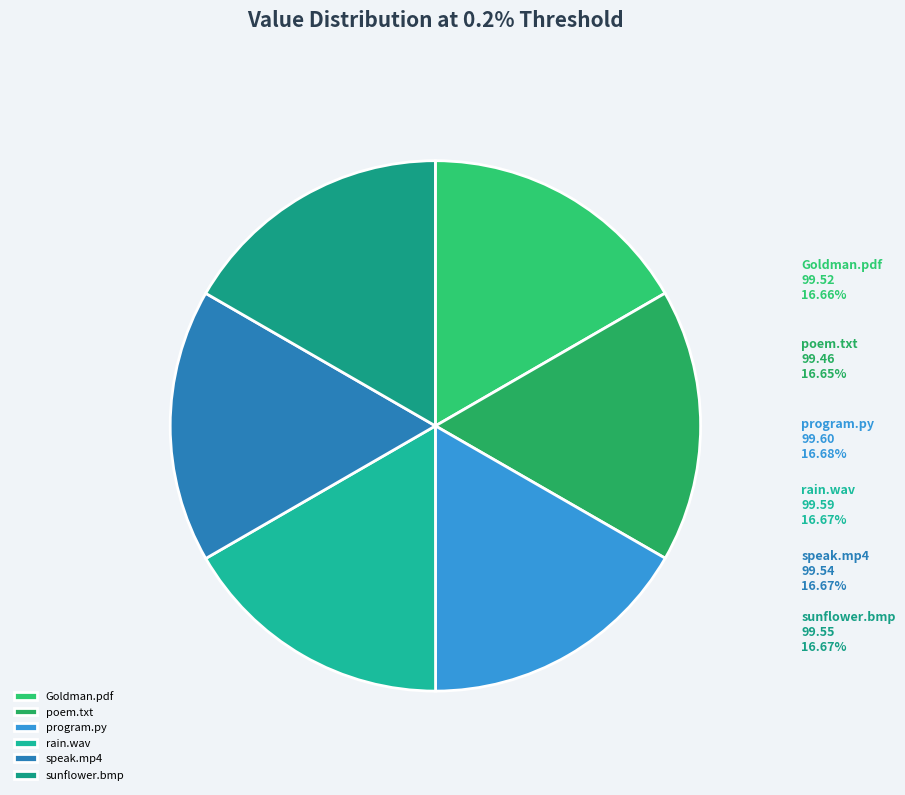

Approximately how many times larger is the value at Goldman.pdf compared to program.py?

1.0